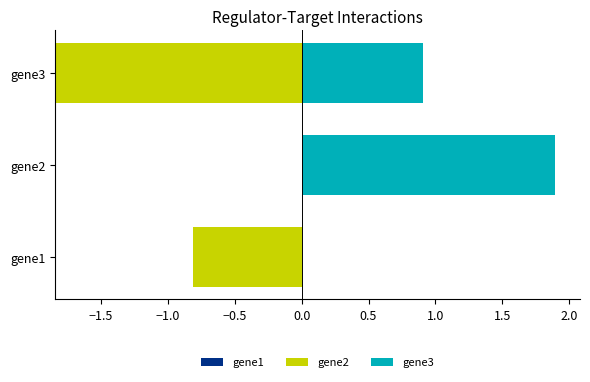

What is the average value of the gene3 series?

0.9